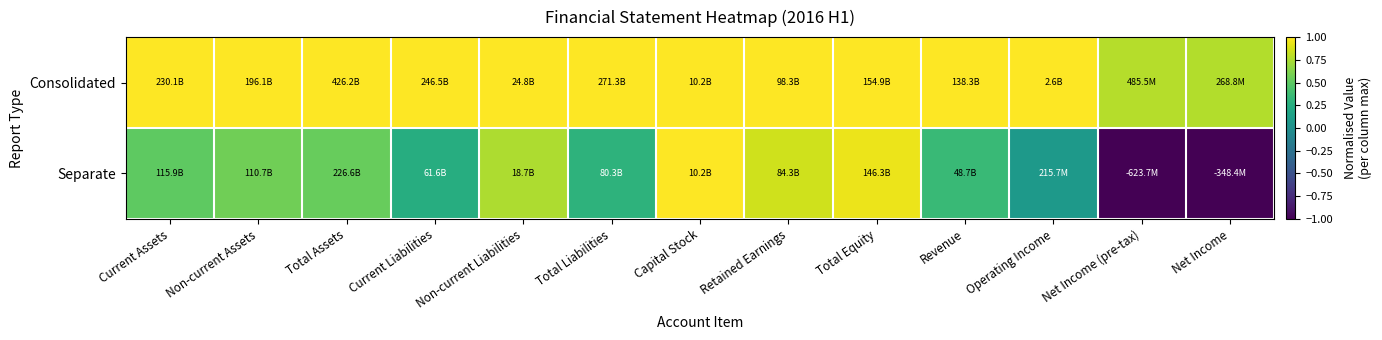

Between Operating Income and Current Liabilities, which is larger?

Operating Income